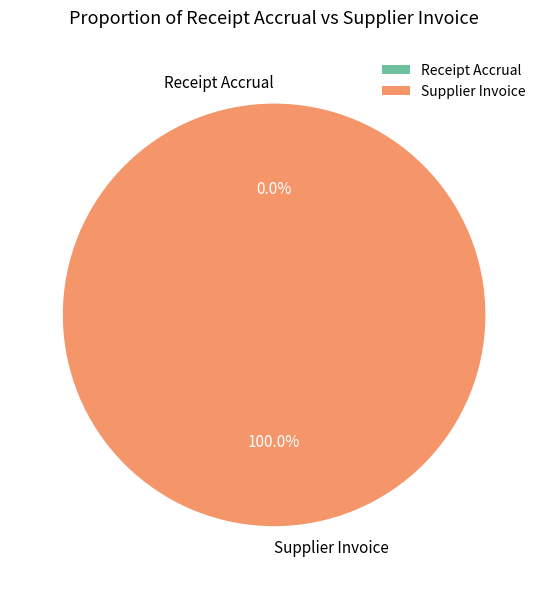

To the nearest percent, what is the average slice percentage?

50%